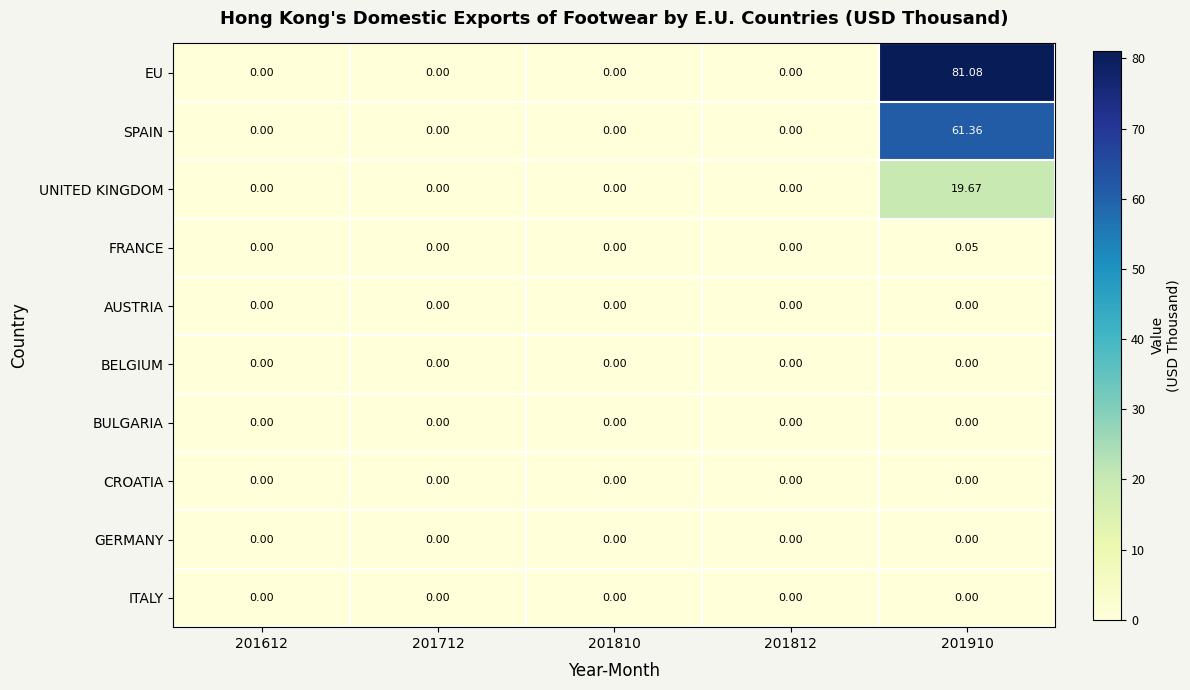

Which series changed the most between 201810 and 201910?

EU